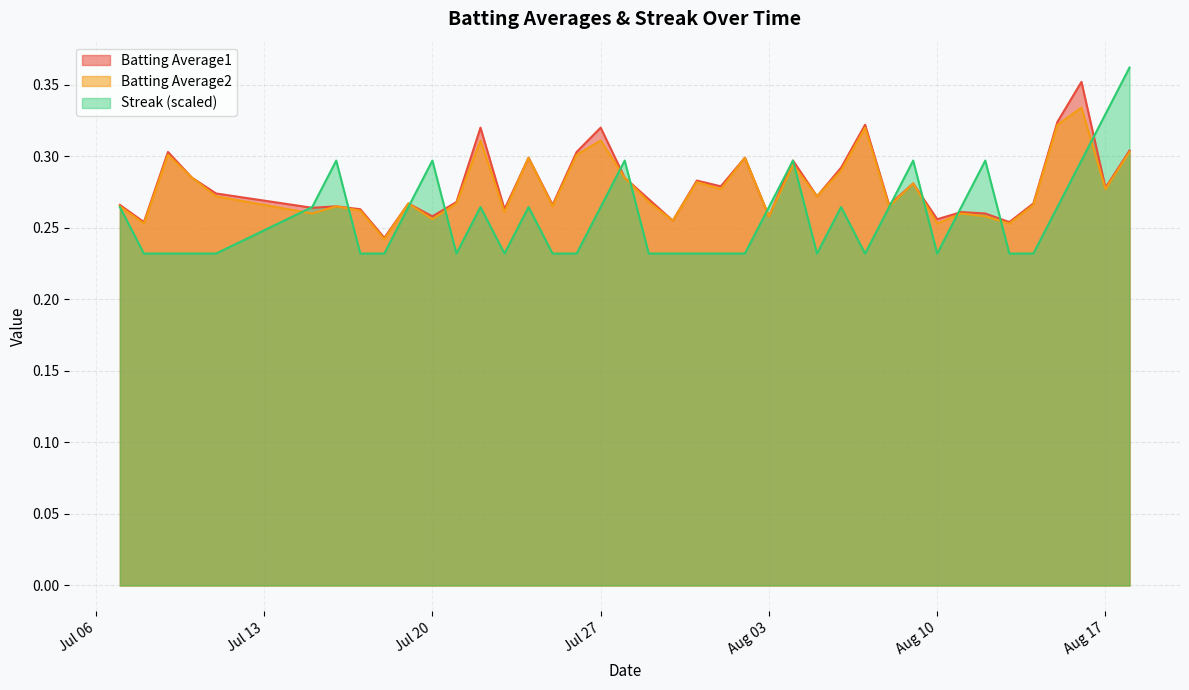

What is the label of the 21st point from the right?

2010-07-29